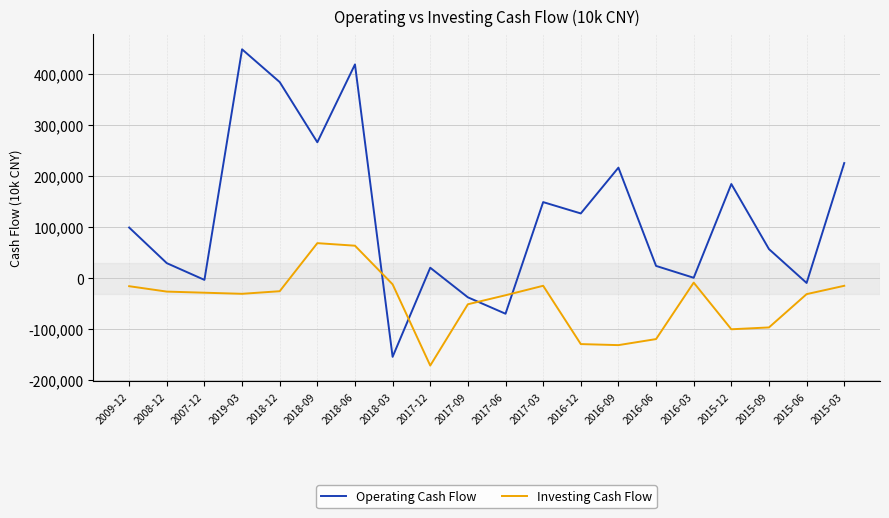

At which category does the chart reach its minimum across all series?

2017-12